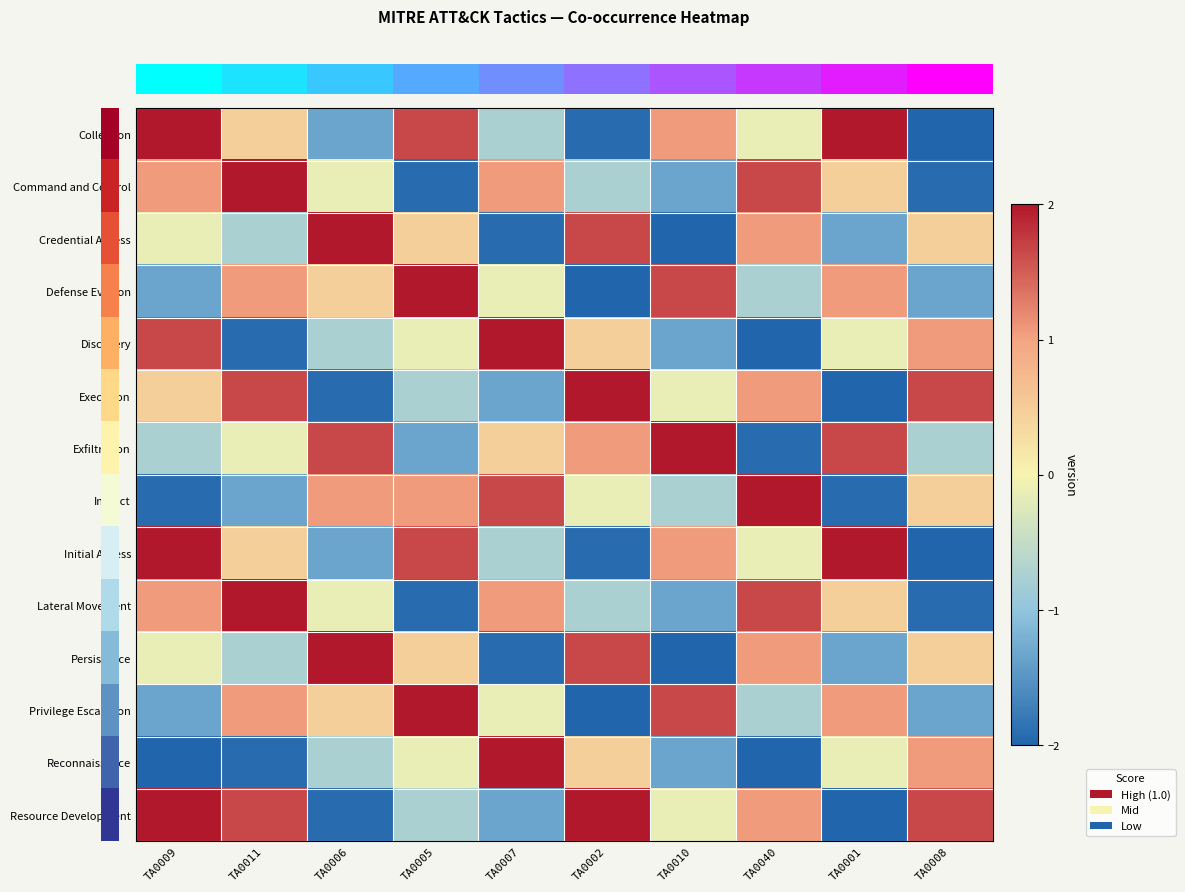

Which has a higher value, TA0008 or TA0005?

TA0005